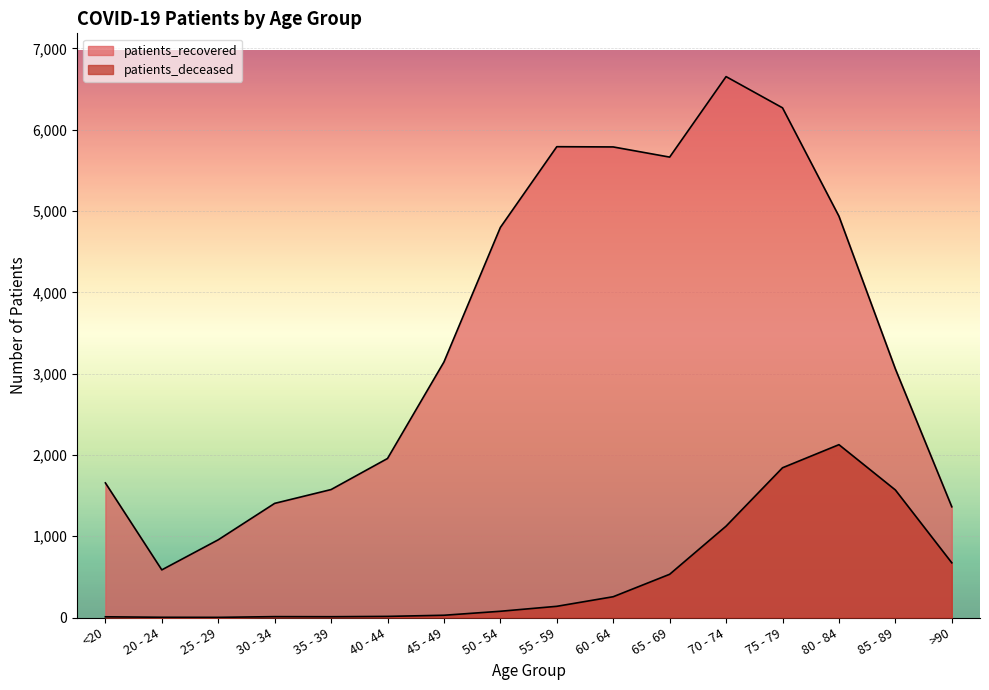

True or false: patients_deceased has a value of 18 at 50 - 54.

False